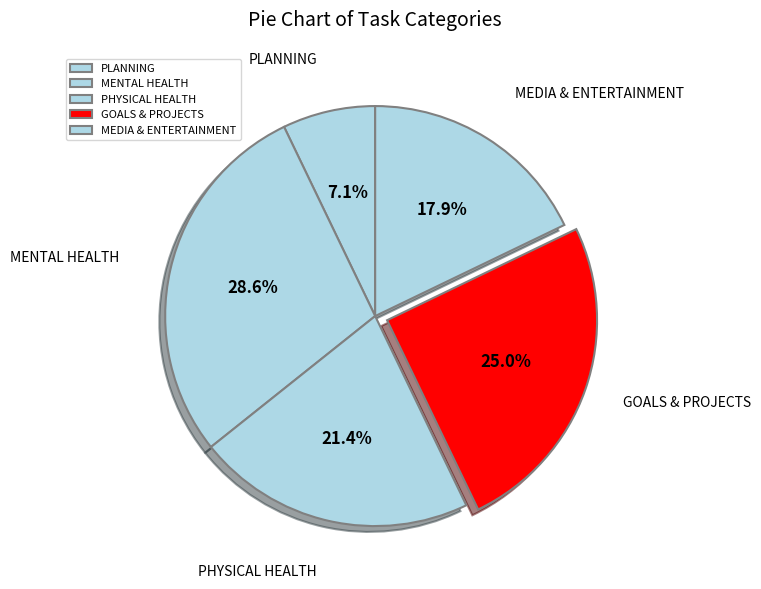

Does GOALS & PROJECTS represent more than half of the total?

No